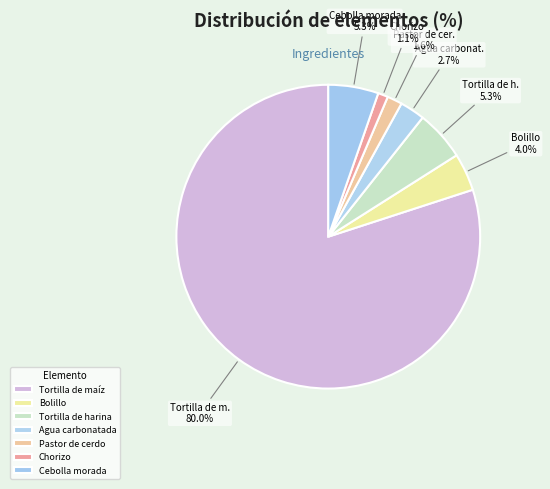

How much of the chart is everything except Agua carbonatada?

97.3%